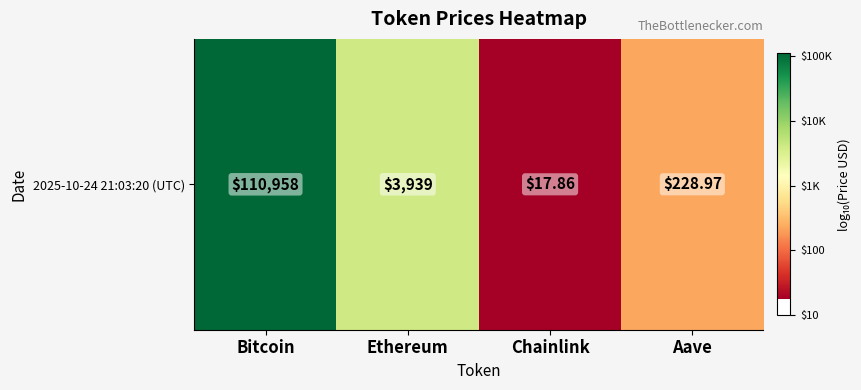

List the labels in order of value, largest first.

Bitcoin, Ethereum, Aave, Chainlink